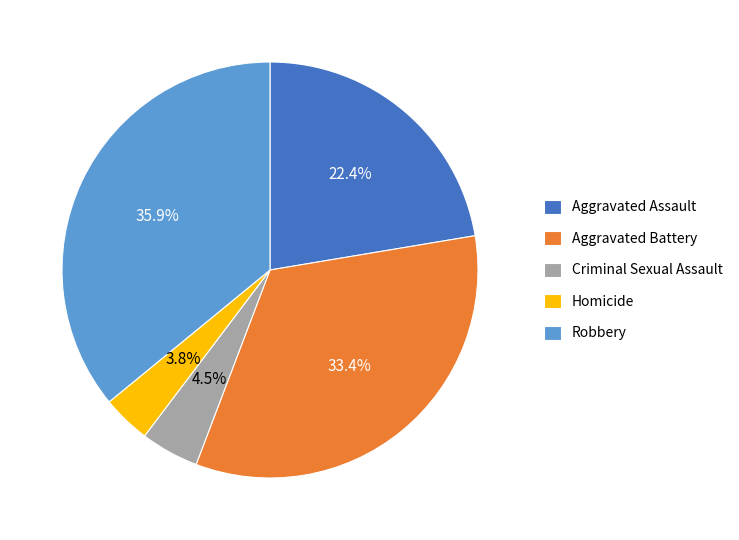

Is there a majority slice in this chart?

No